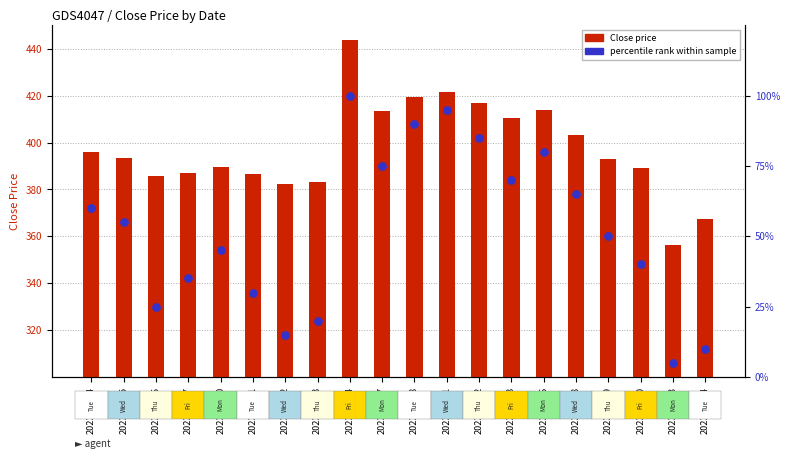

At how many categories does at least one series exceed 18?

20